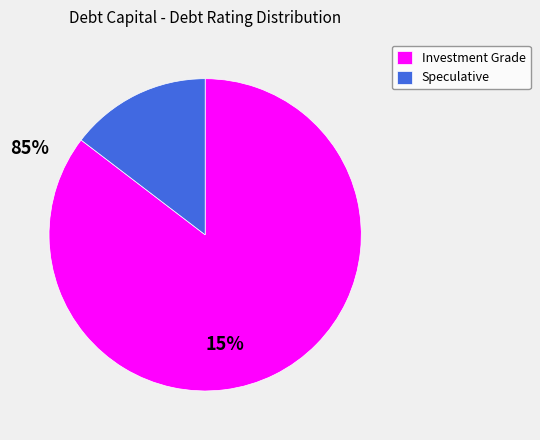

Rank the categories by value from lowest to highest.

Speculative, Investment Grade